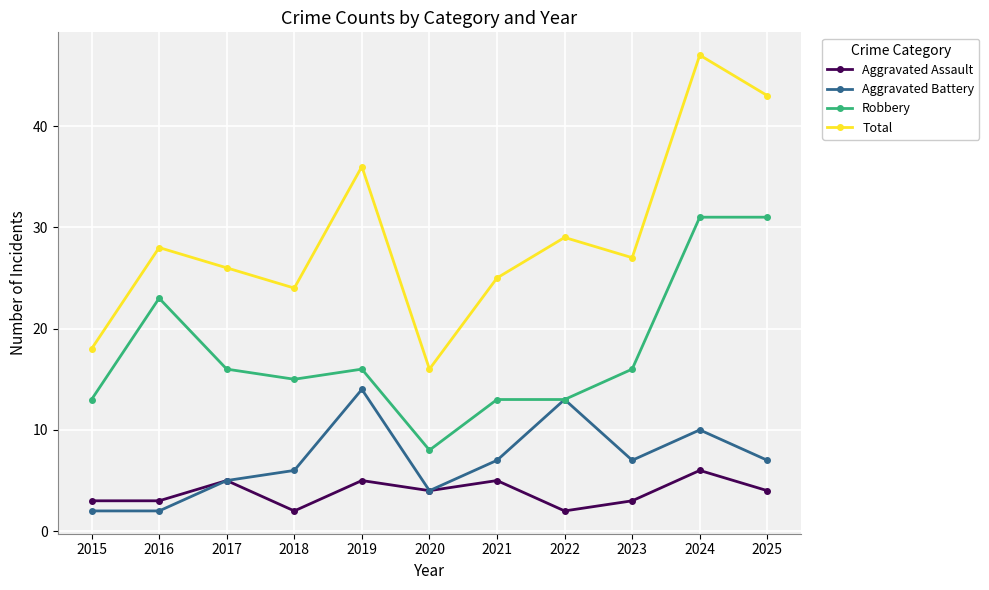

What value does the Total series have at 2016, to the nearest 10?

30